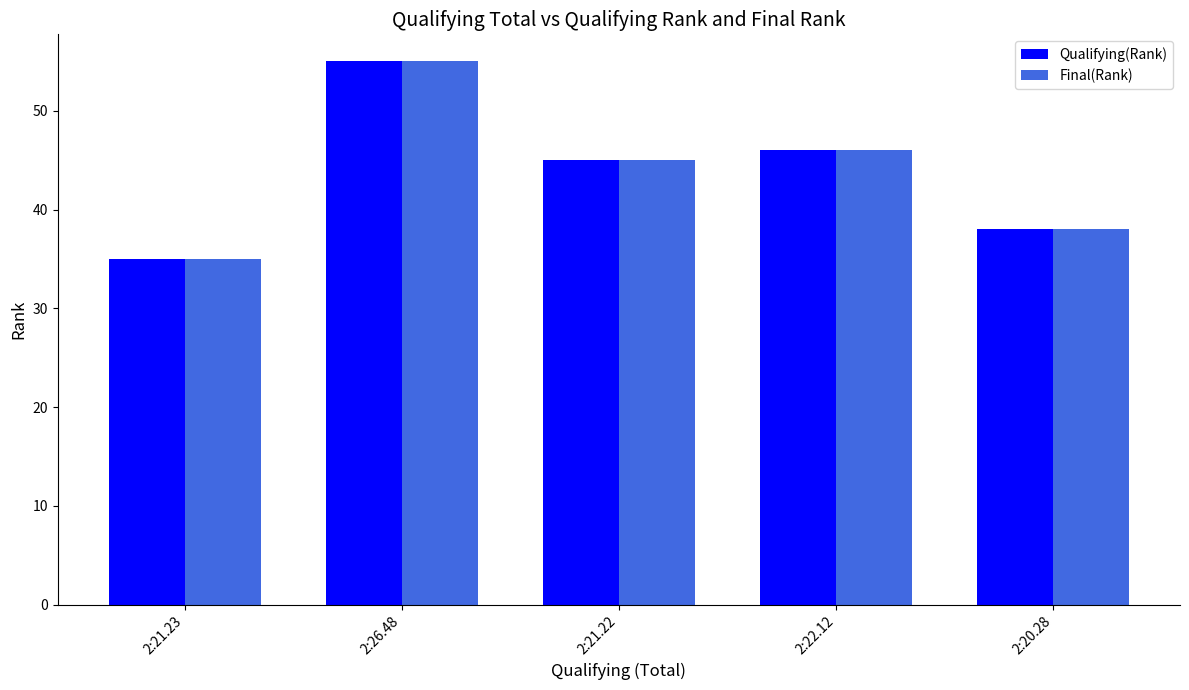

What is the difference between the second highest and second lowest values in the Final(Rank) series?

8